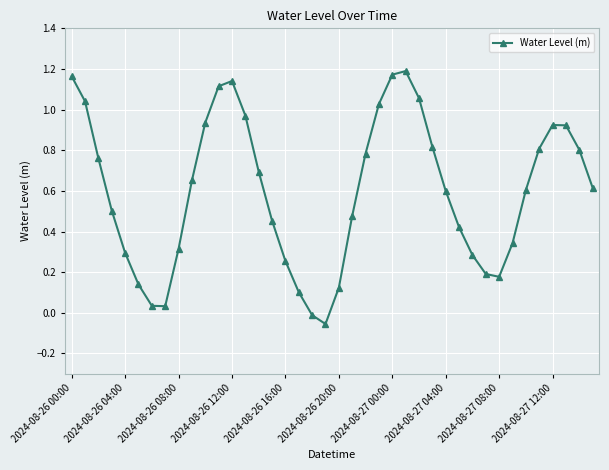

How many data points does each series have?

40